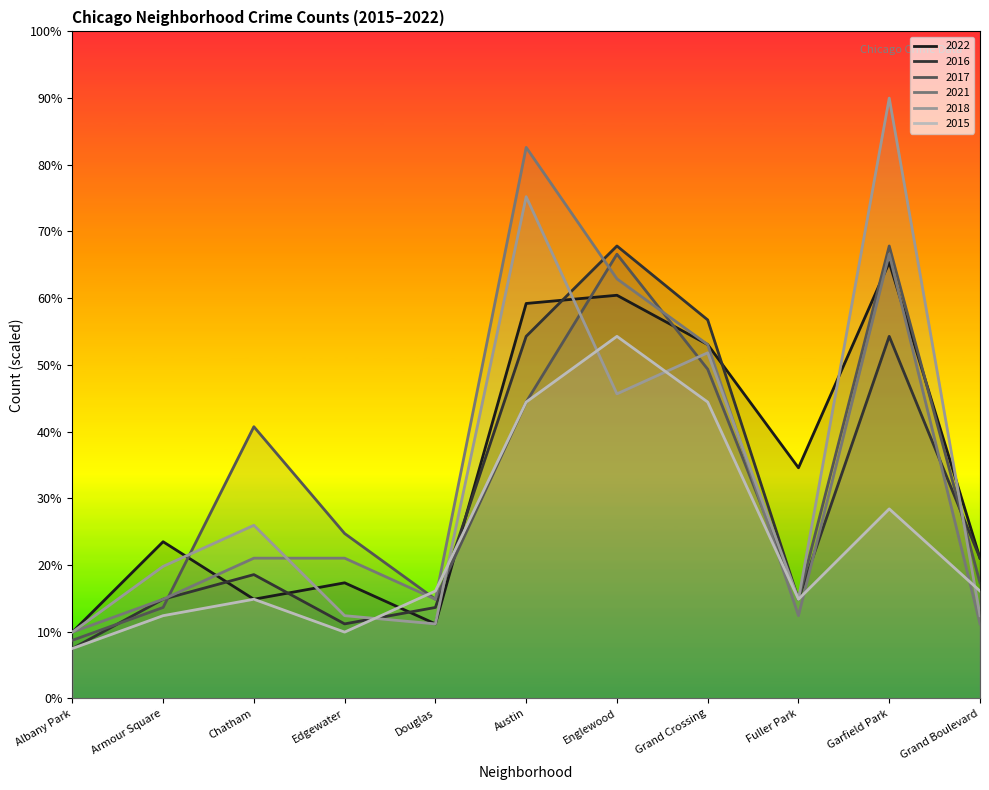

What is the label of the 8th point from the right?

Edgewater